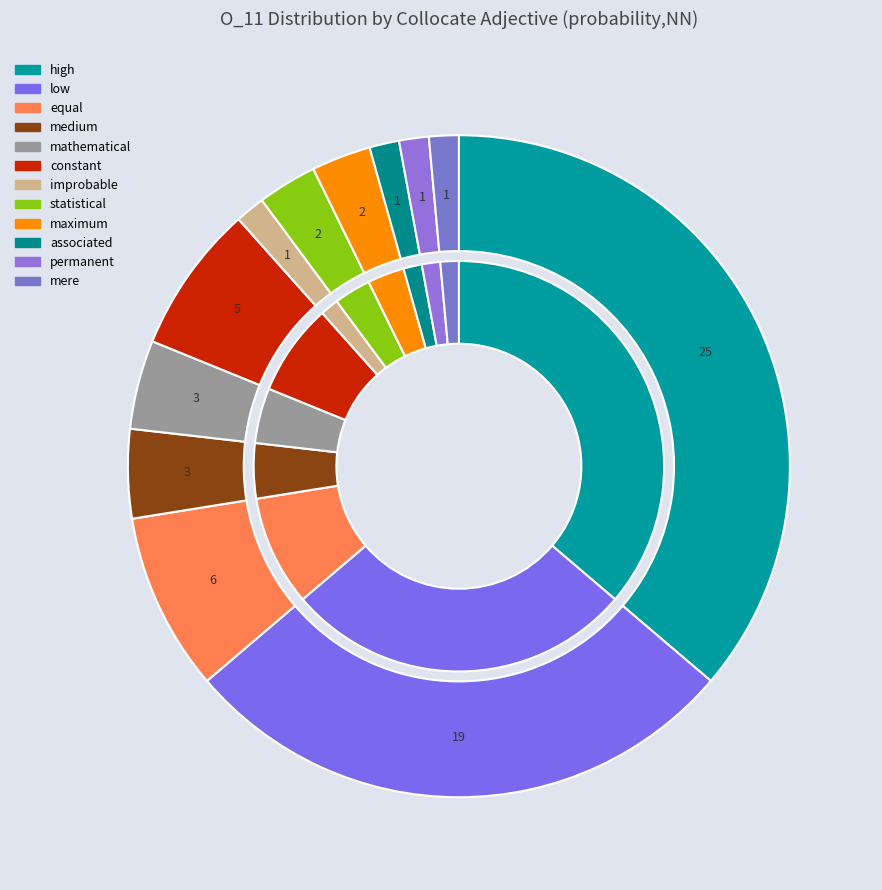

How many slices are in this pie chart?

12